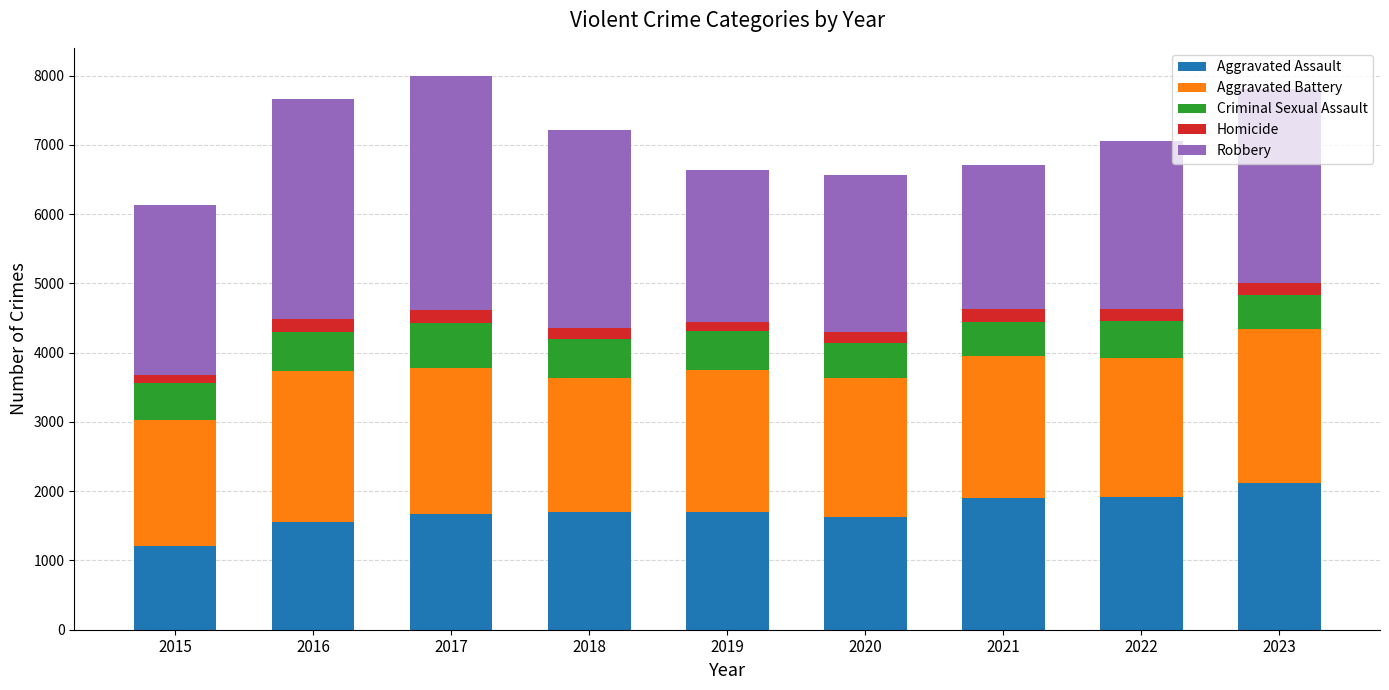

How many data points in Aggravated Assault are less than 1693?

4